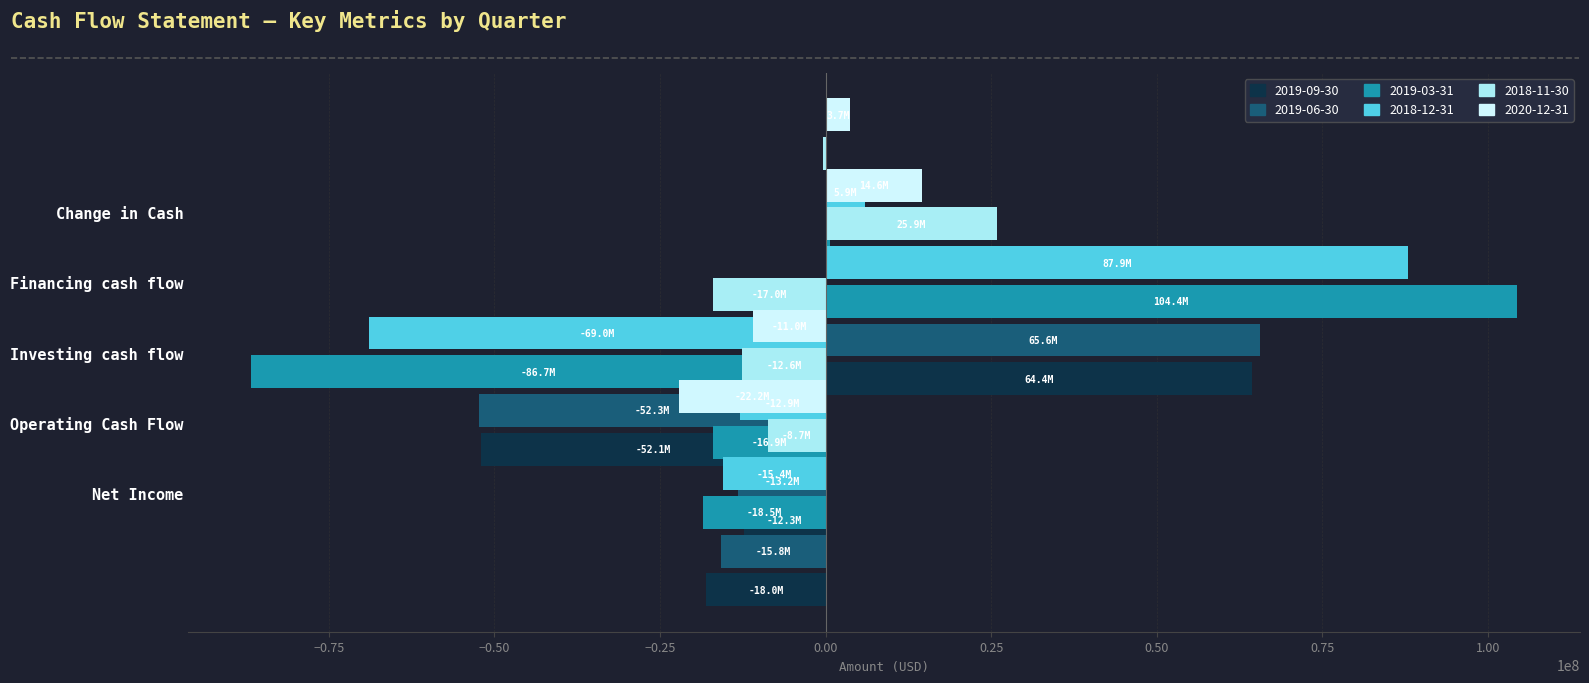

What is the difference between the maximum and second lowest values in the 2019-09-30 series?

82425400